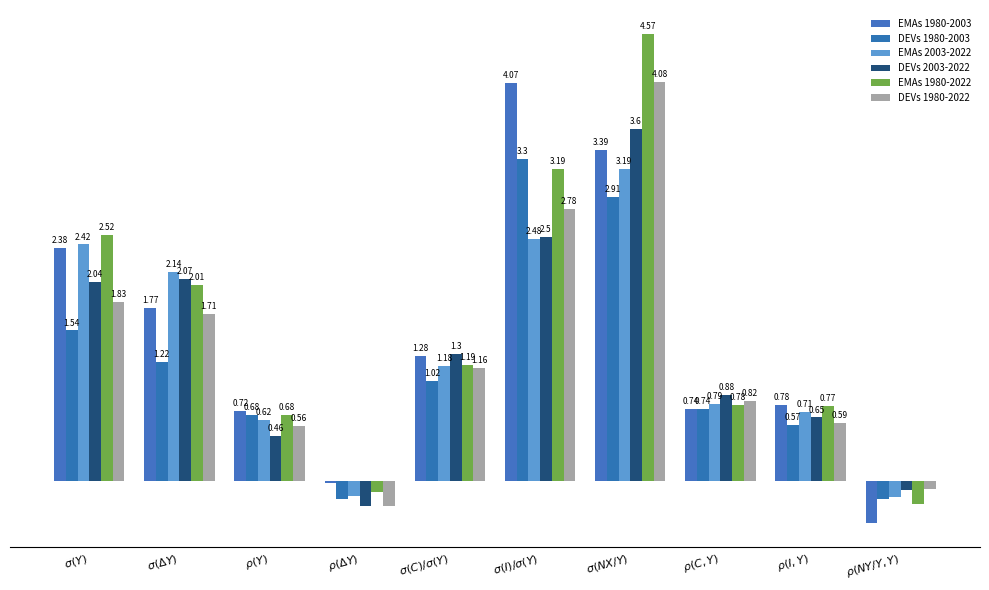

Are the bars grouped side by side (vs. stacked)?

Yes